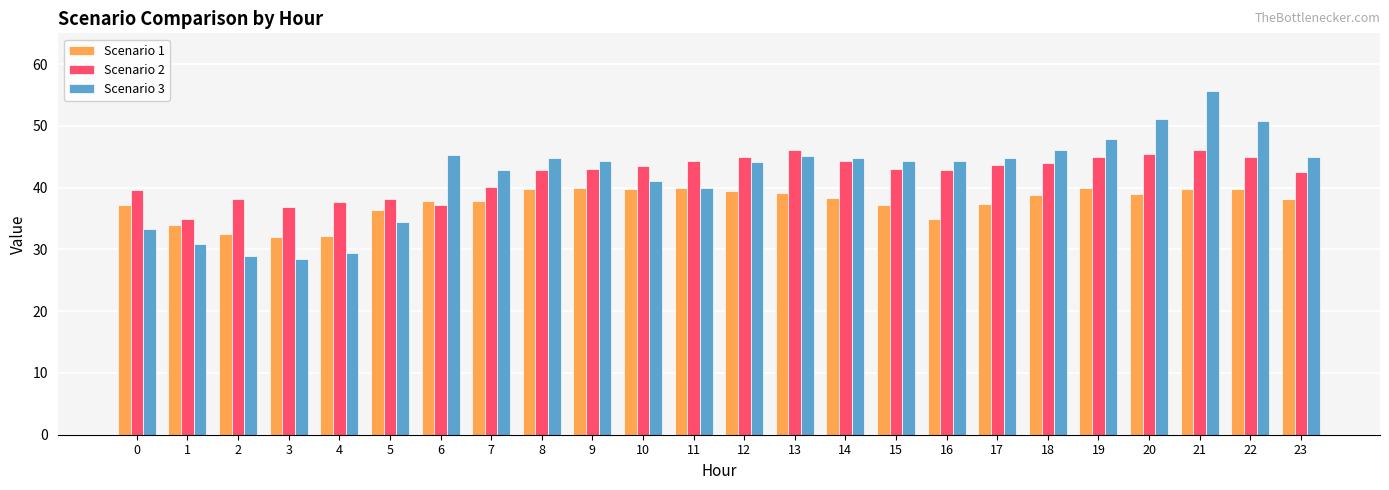

At which category is the sum across all series the highest?

21